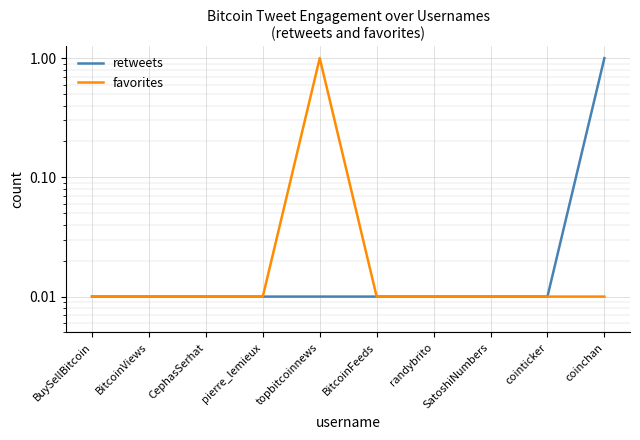

Between topbitcoinnews and SatoshiNumbers, which is larger?

topbitcoinnews